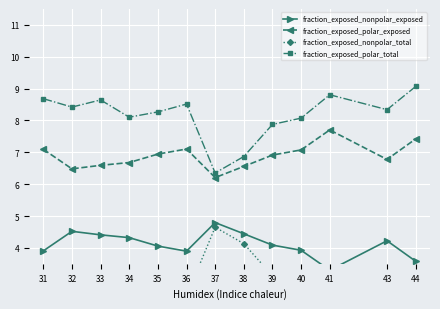

Reading left to right, list all the values displayed in this chart.

fraction_exposed_nonpolar_exposed: 3.9	4.5	4.4	4.3	4.1	3.9	4.8	4.4	4.1	3.9	3.3	4.2	3.6
fraction_exposed_polar_exposed: 7.1	6.5	6.6	6.7	6.9	7.1	6.2	6.6	6.9	7.1	7.7	6.8	7.4
fraction_exposed_nonpolar_total: 2.3	2.6	2.4	2.9	2.7	2.5	4.6	4.1	3.1	2.9	2.2	2.7	1.9
fraction_exposed_polar_total: 8.7	8.4	8.6	8.1	8.3	8.5	6.4	6.9	7.9	8.1	8.8	8.3	9.1